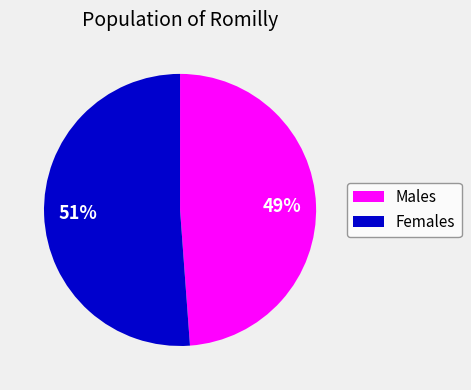

How many segments does this pie chart have?

2